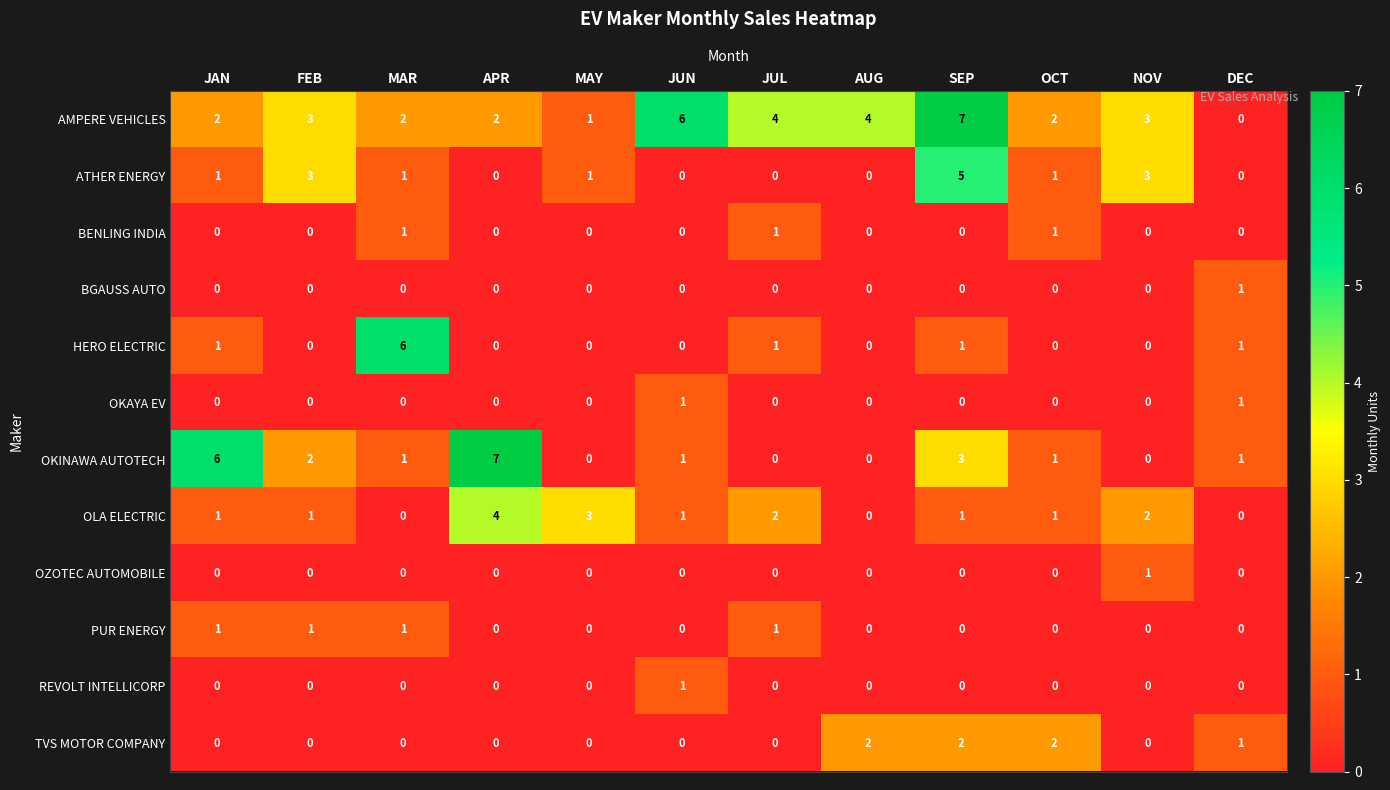

How many categories are shown in the chart?

12